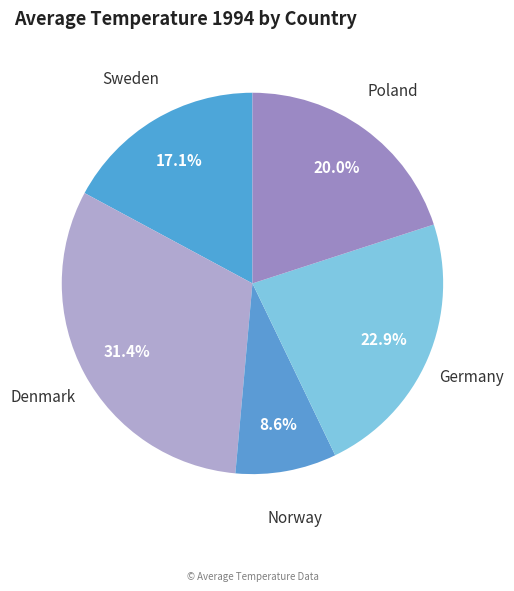

To the nearest percent, what portion does Sweden represent?

17%